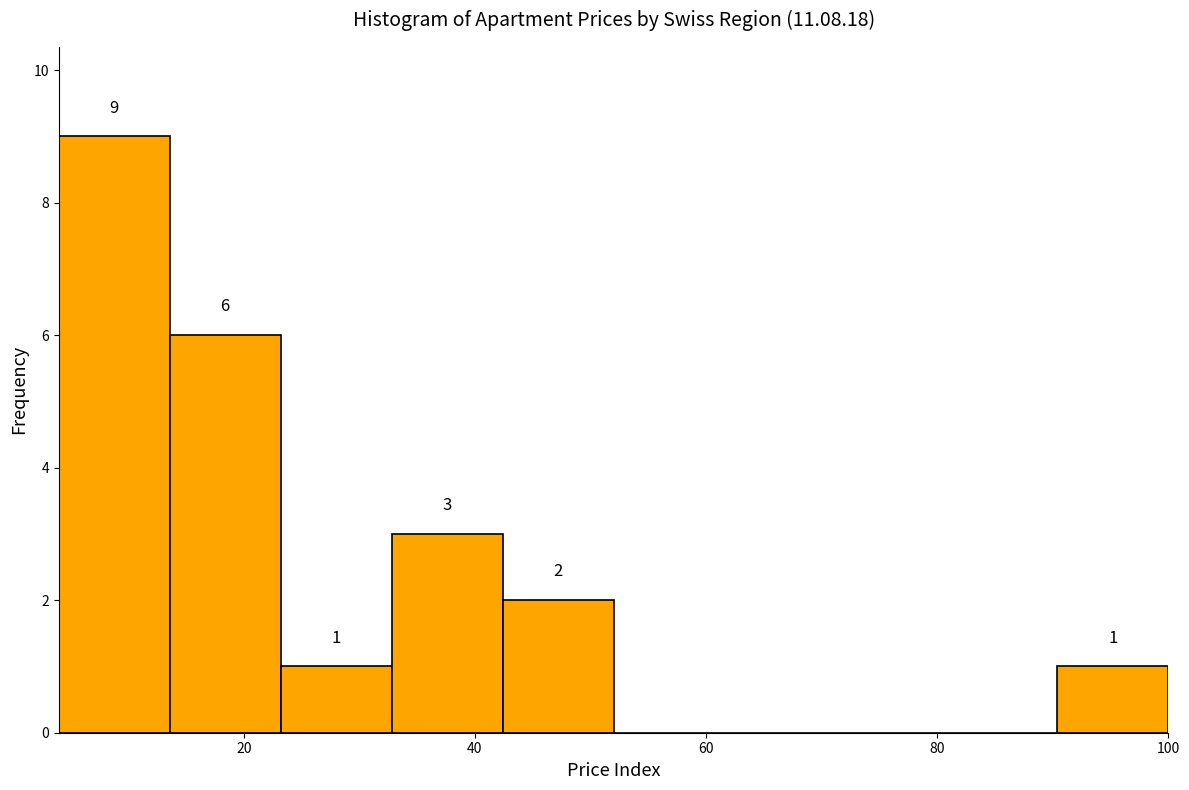

Which range on the x-axis has the tallest bar?

4.0 to 13.6